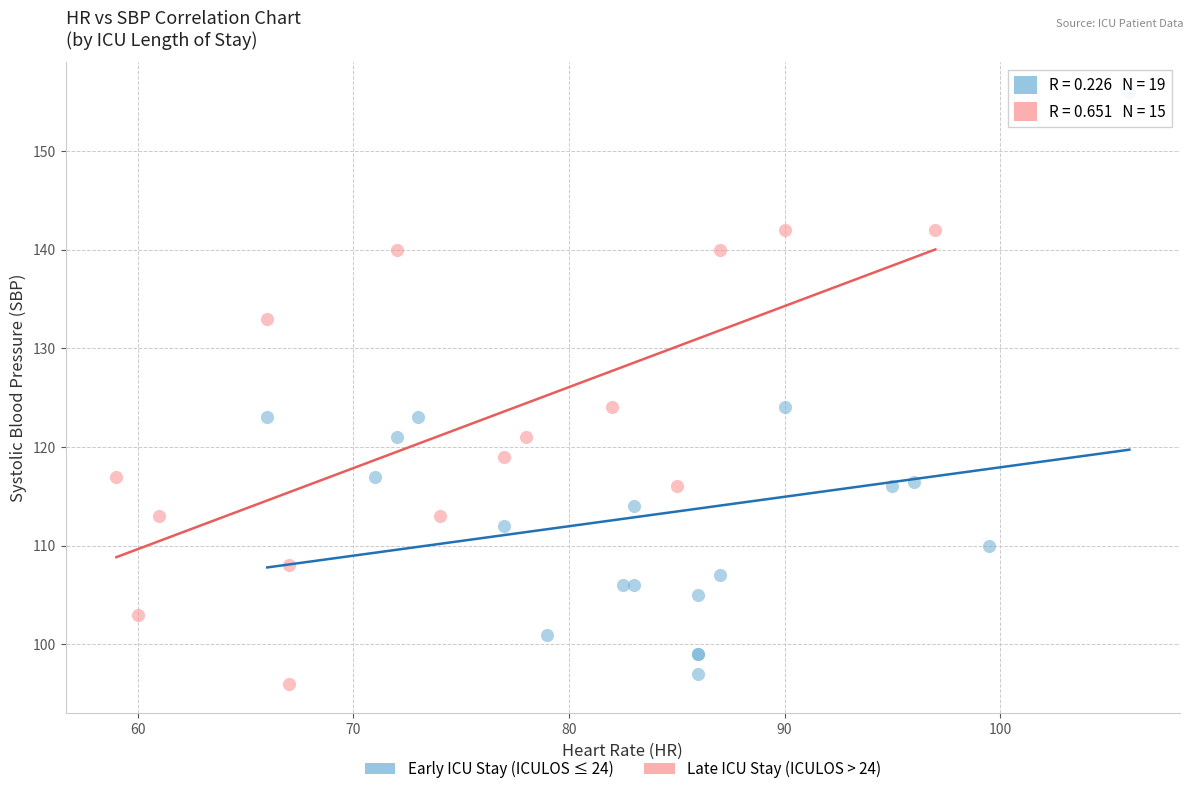

Which series reaches the maximum Y coordinate?

Early ICU Stay (ICULOS ≤ 24)